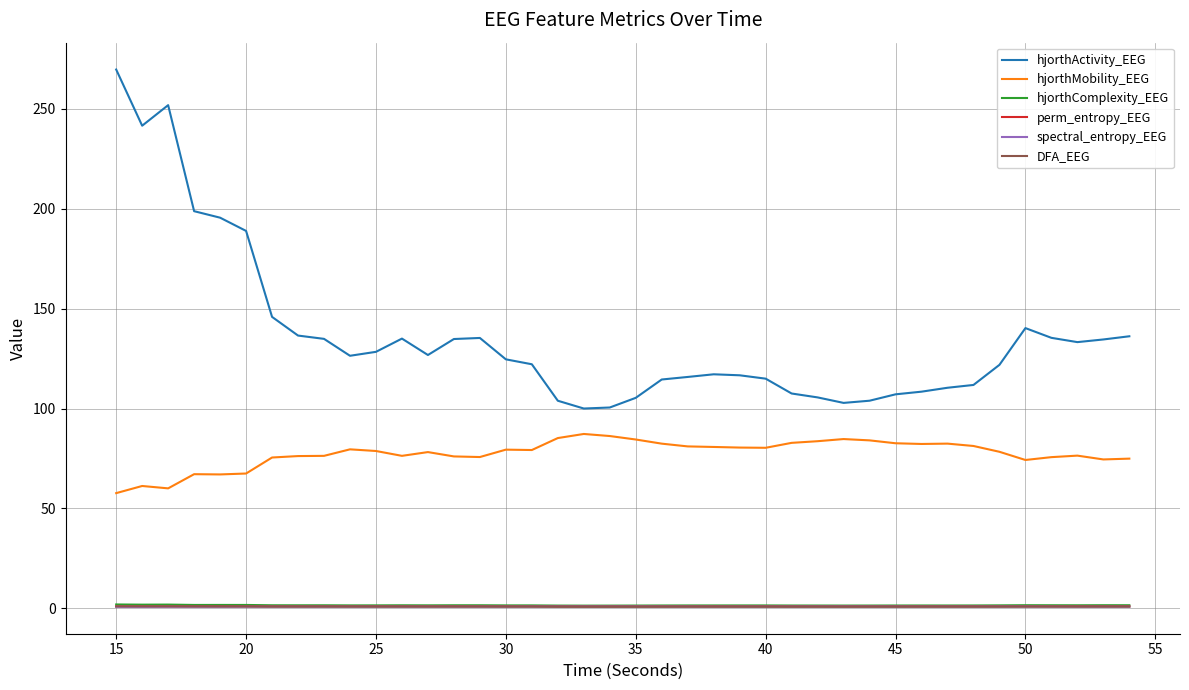

How many distinct data groups are displayed?

6